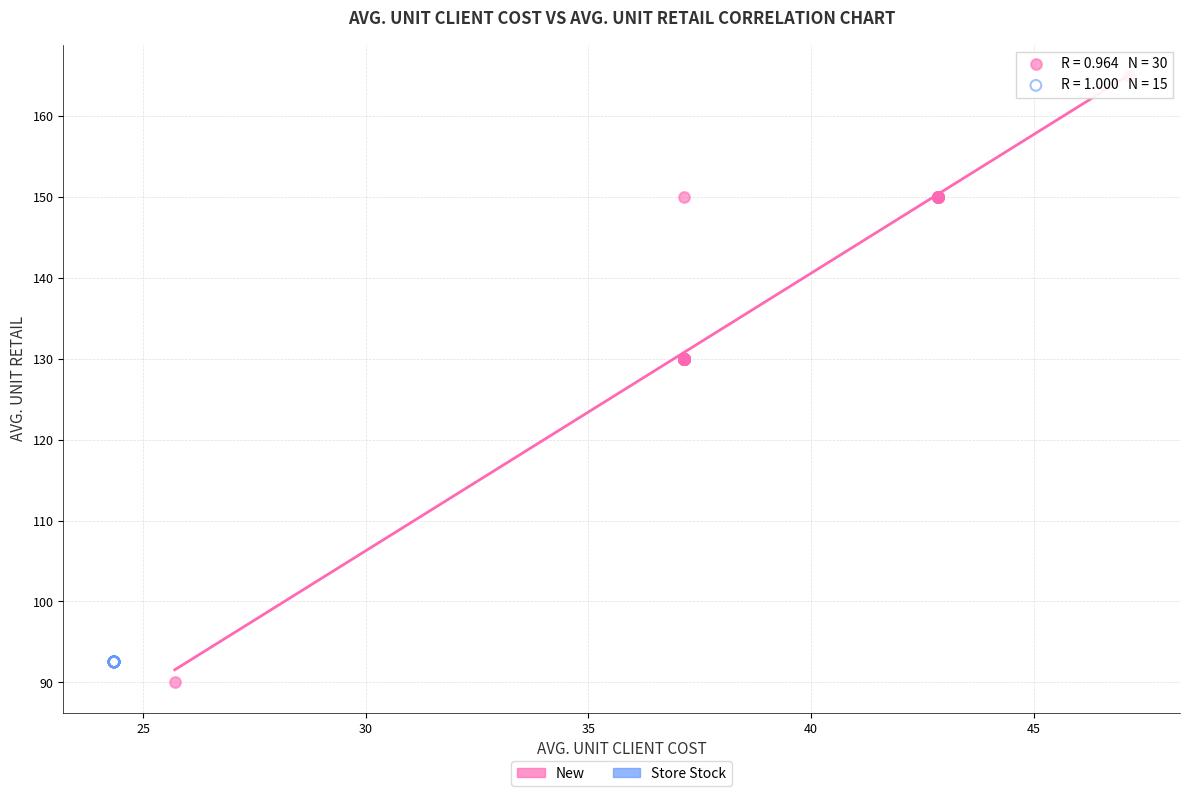

Which series contains the highest Y value?

New